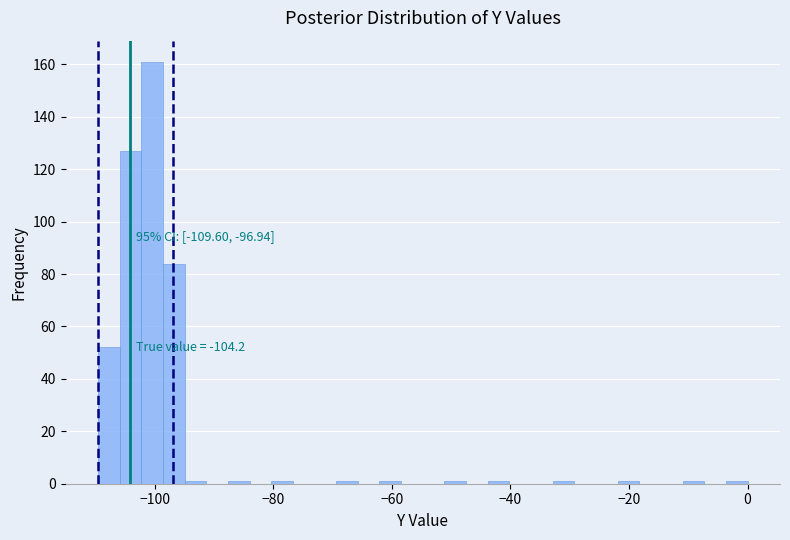

Around what value on the x-axis is the tallest bar? Give the approximate position of its centre, as read against the axis.

-100